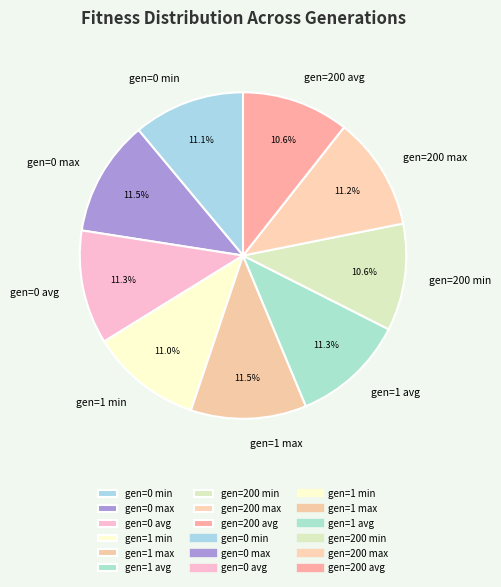

To the nearest percent, what is the combined percentage of gen=0 min and gen=1 max?

23%